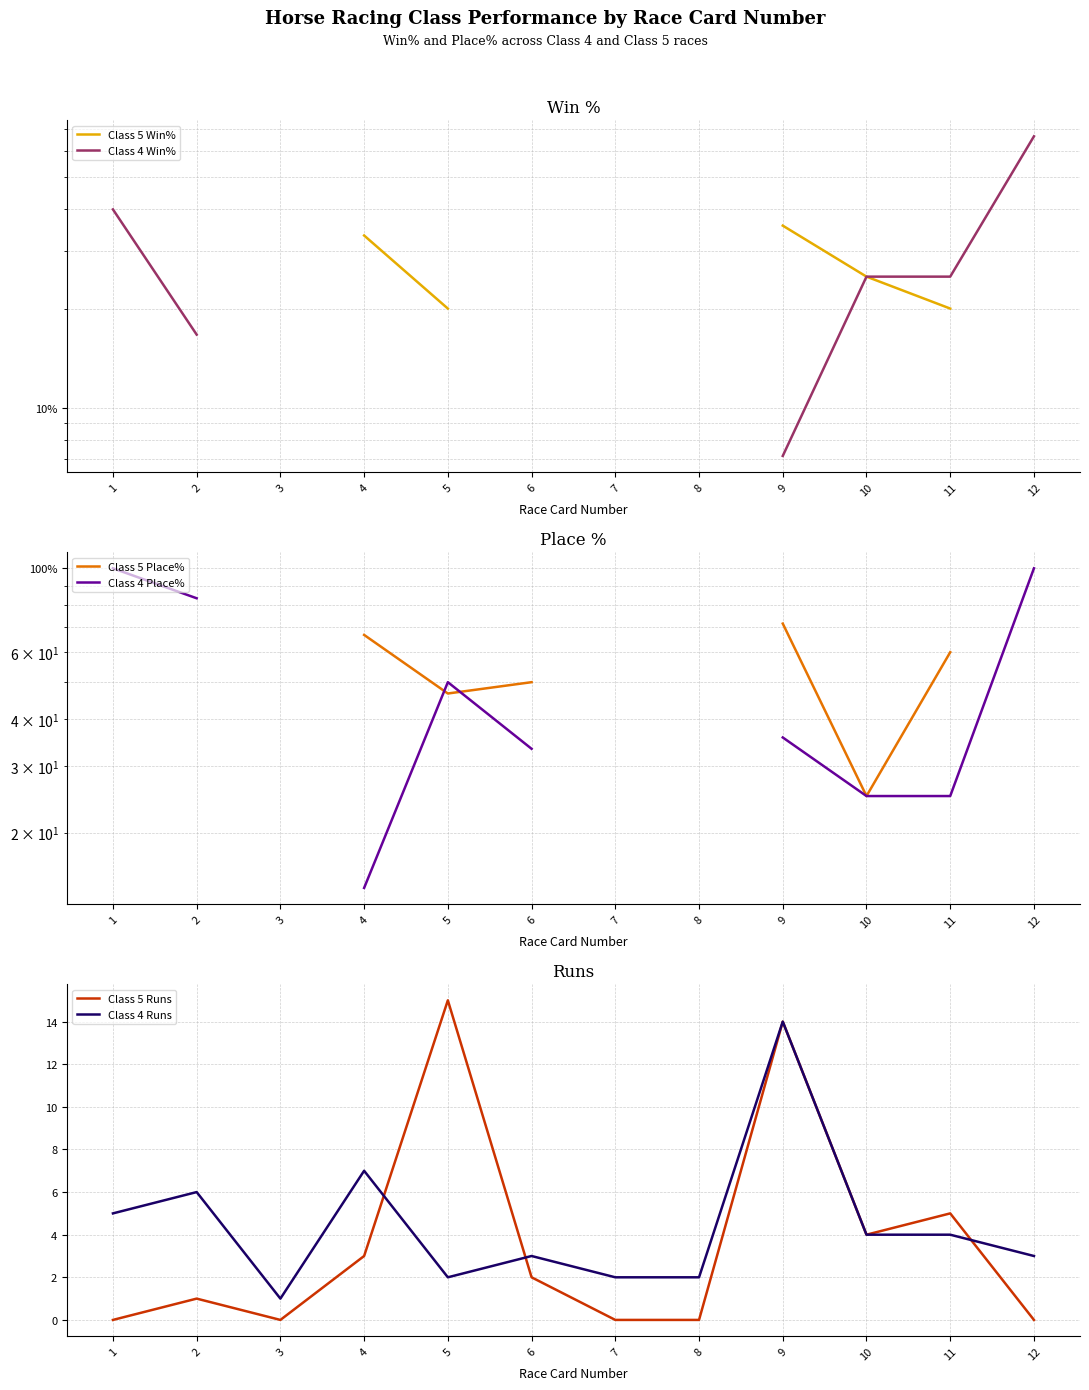

The Class 4 Place% series shows 51.4 at 9. True or false?

False